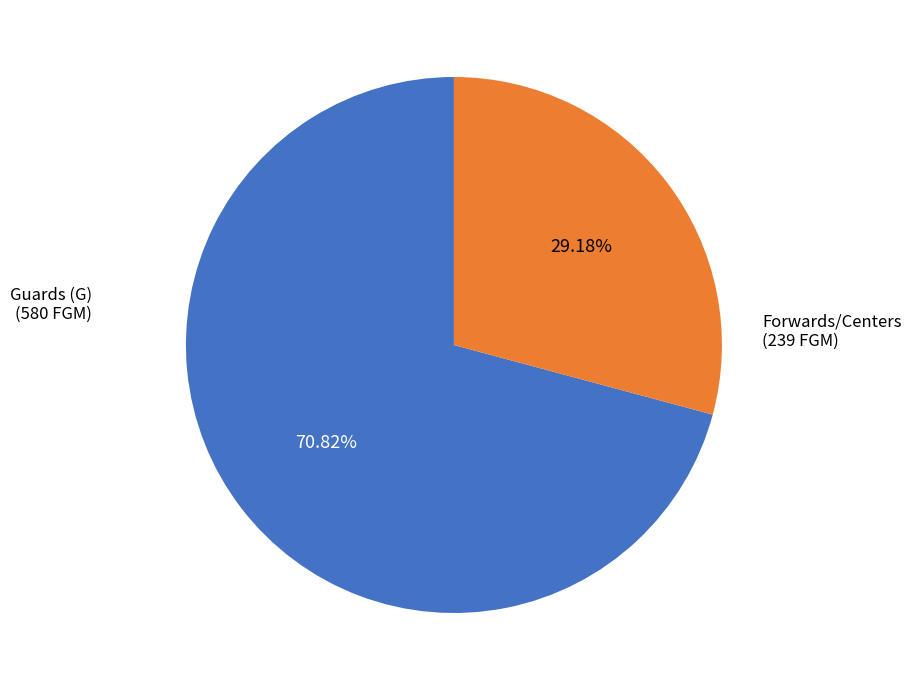

How many slices are in this pie chart?

2